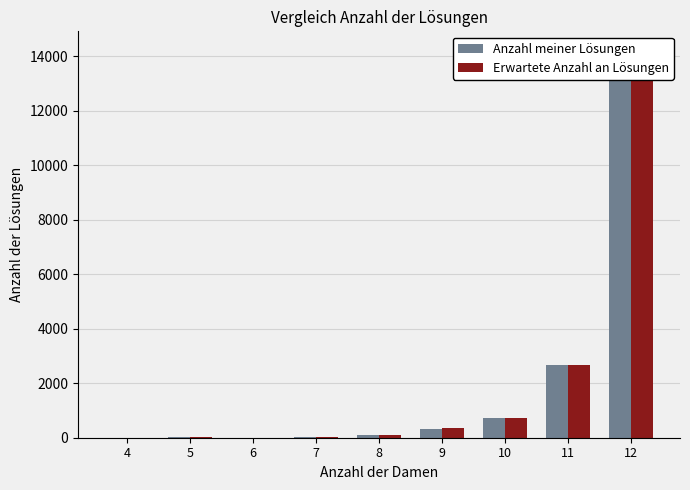

What is the difference between the second highest and minimum values in the Erwartete Anzahl an Lösungen series?

2678